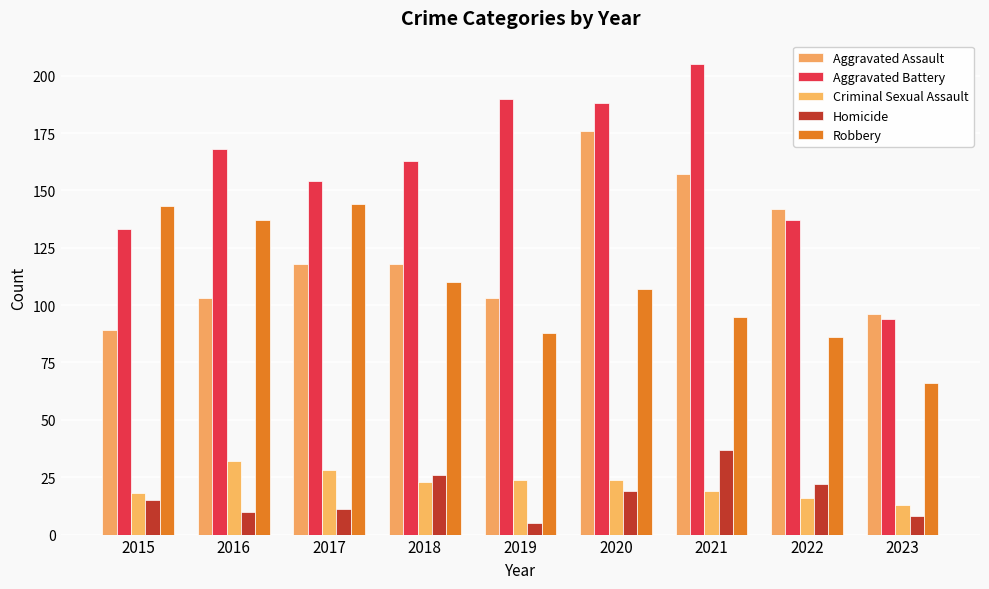

What is the average value of the Robbery series?

108